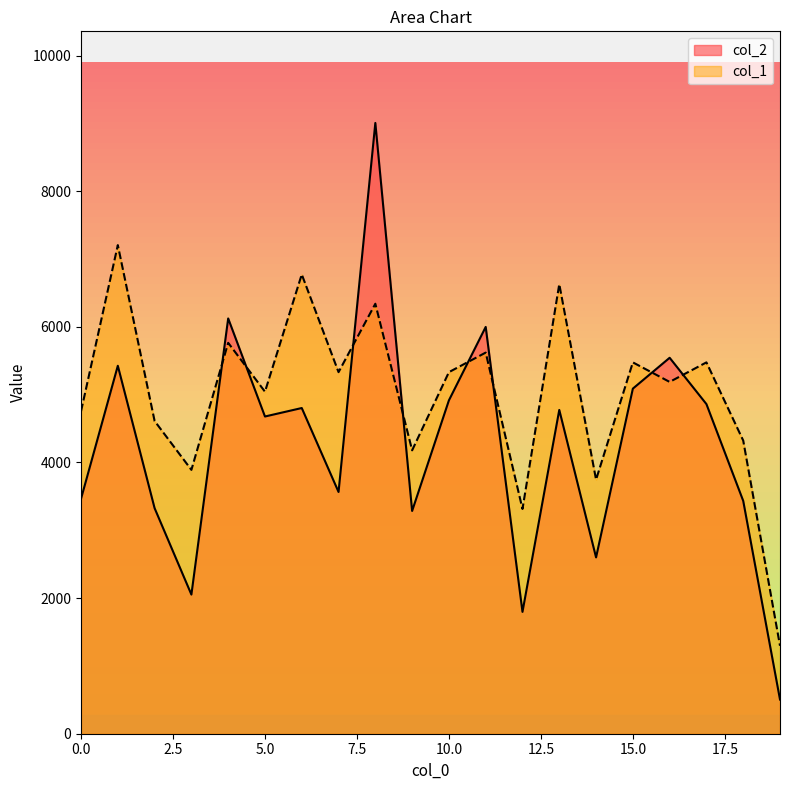

What is the difference between the second highest and minimum values in the col_1 series?

5476.3